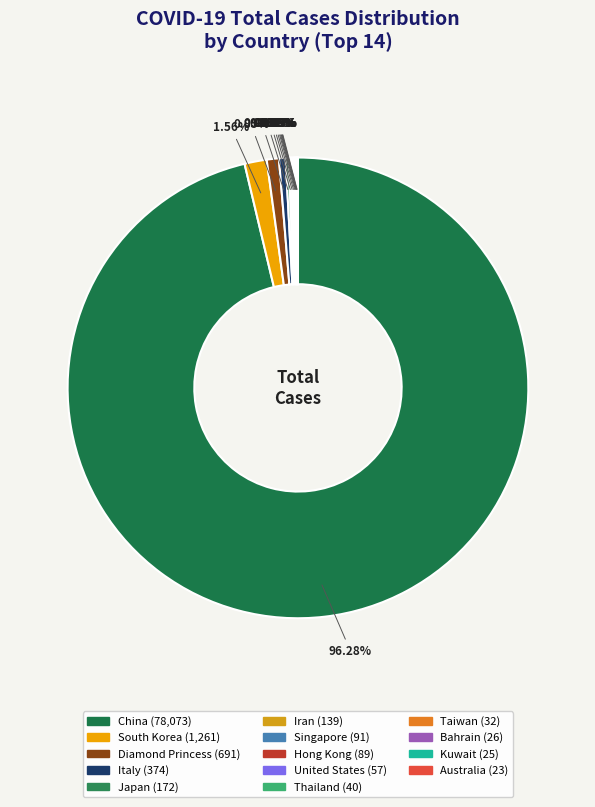

Count the number of slices in the pie.

14